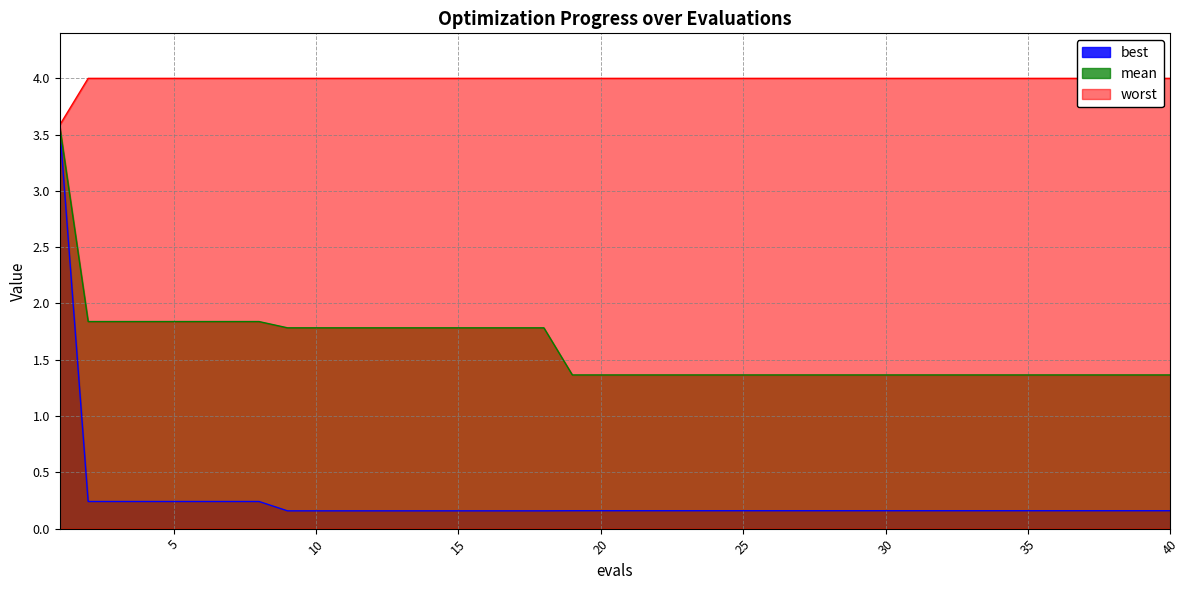

At which label is worst closest to 3?

1